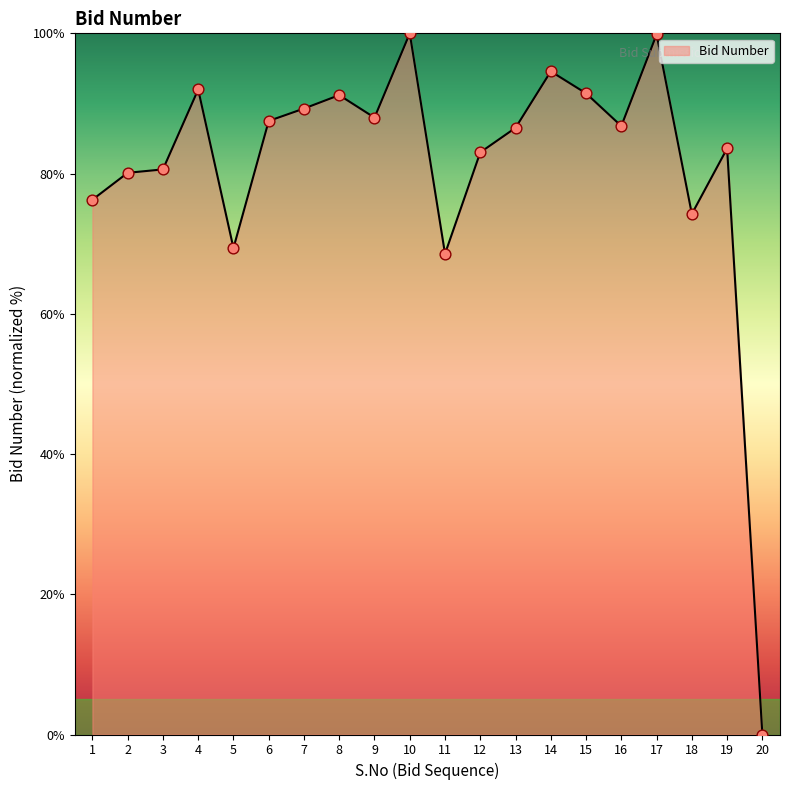

Which has a higher value, 8 or 13?

8